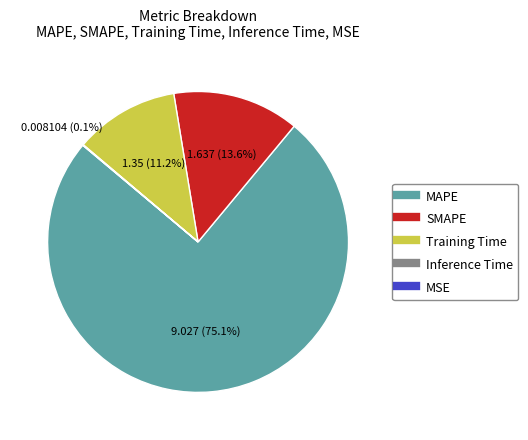

To the nearest percent, what percentage of the pie is MAPE?

75%